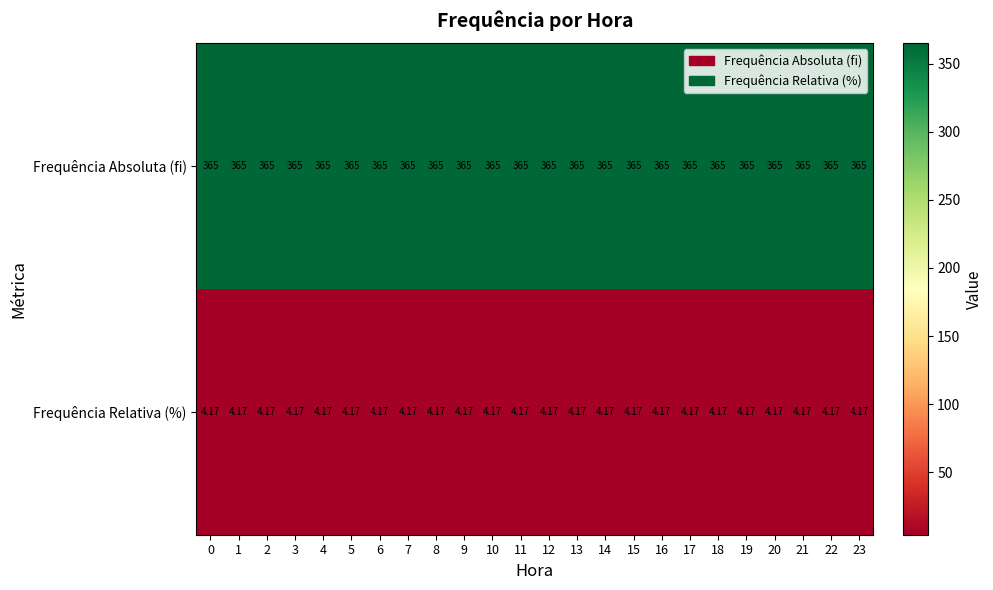

Rank the series by their maximum value, from highest to lowest.

Frequência Absoluta (fi), Frequência Relativa (%)